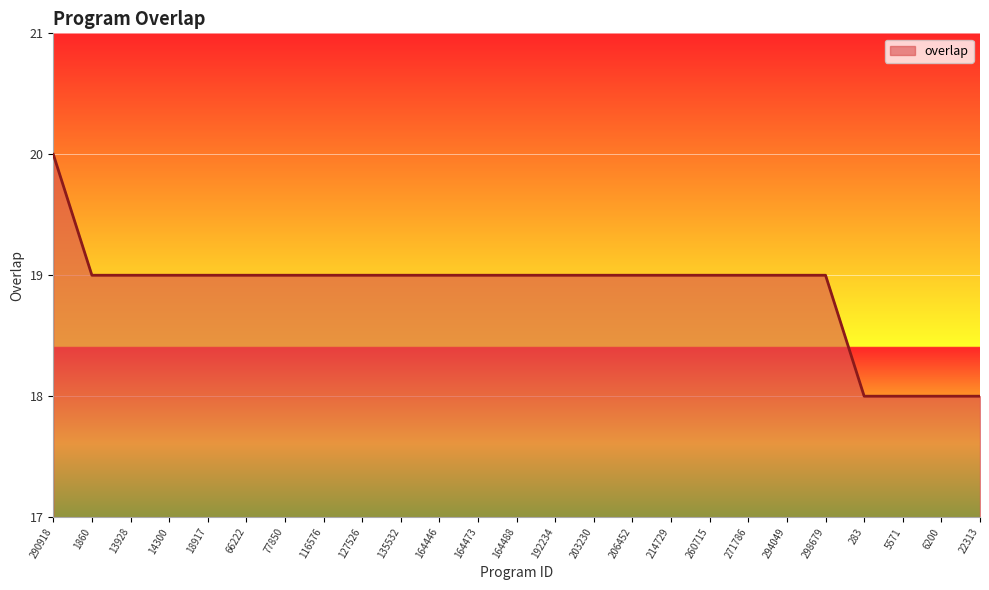

What is the difference between the values at 5571 and 192234?

1